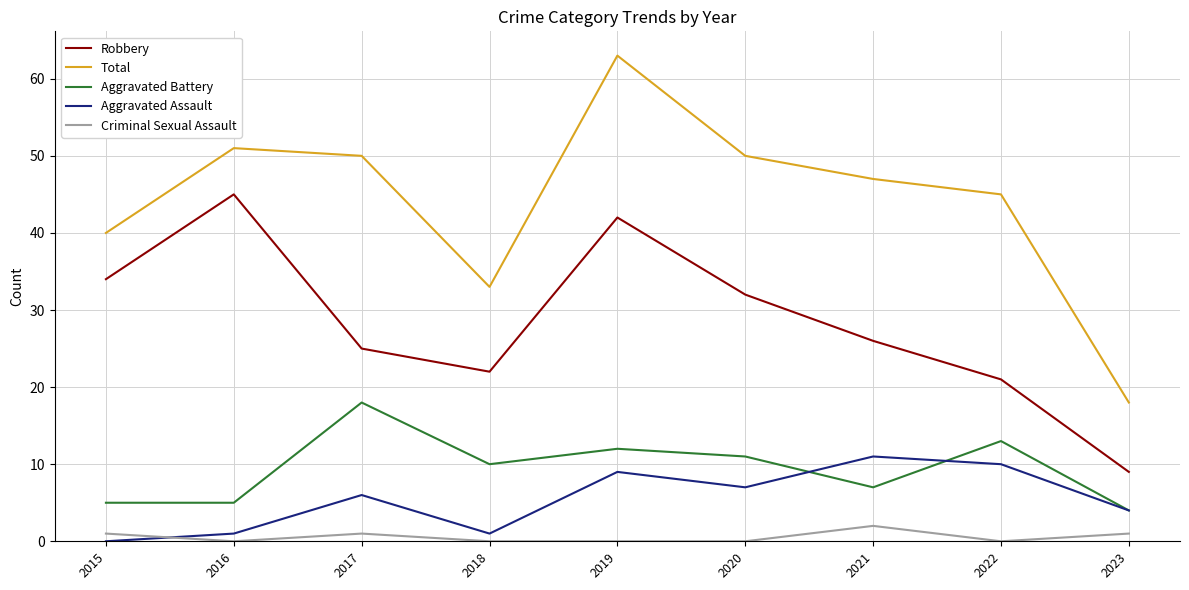

Between 2017 and 2019, which series saw the biggest shift?

Robbery